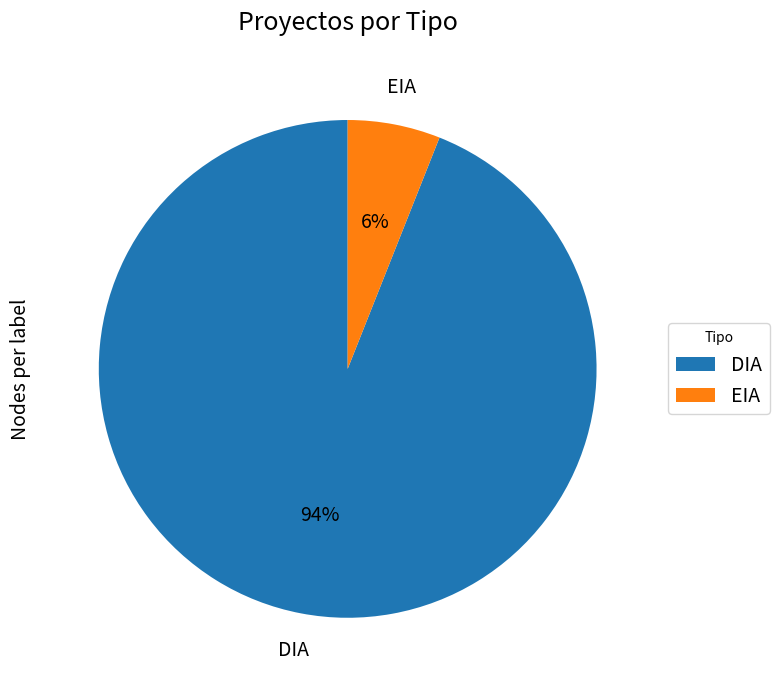

How many slices are in this pie chart?

2